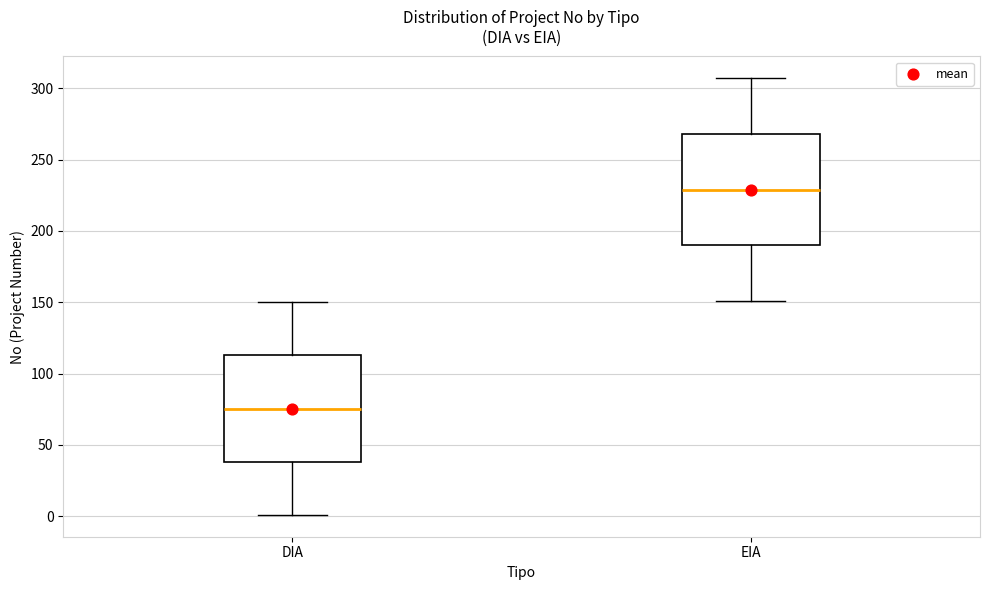

Reading left to right, read every box against the y-axis: the position of its median line, the range the box covers, and the ends of its whiskers. The values are not printed on the chart, so give them approximately, as read against the axis.

DIA: median 75, box 40 to 115, whiskers 0 to 150
EIA: median 230, box 190 to 270, whiskers 150 to 305